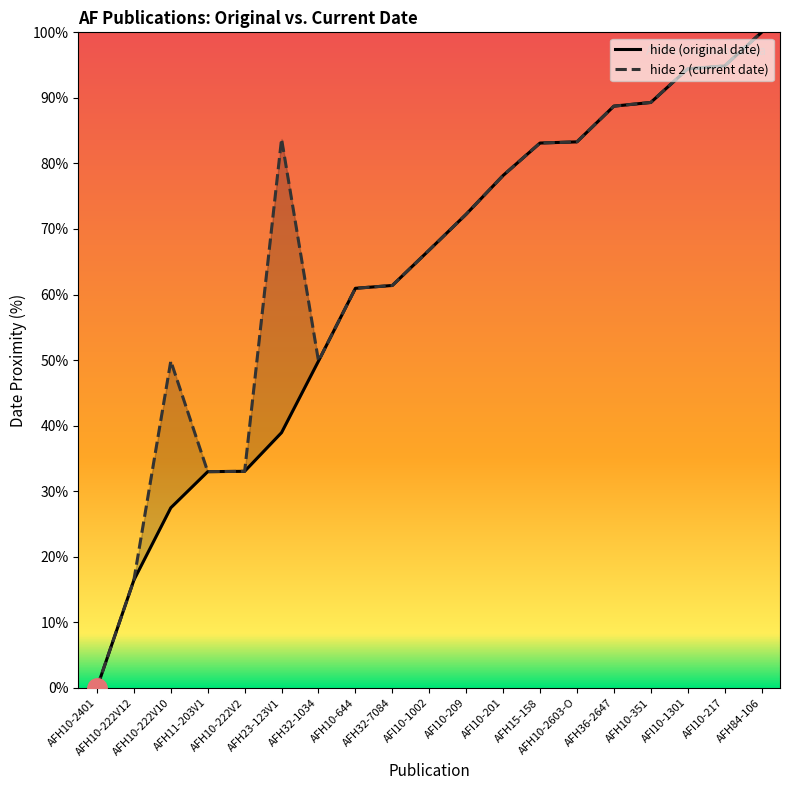

How many lines are shown in the chart?

2